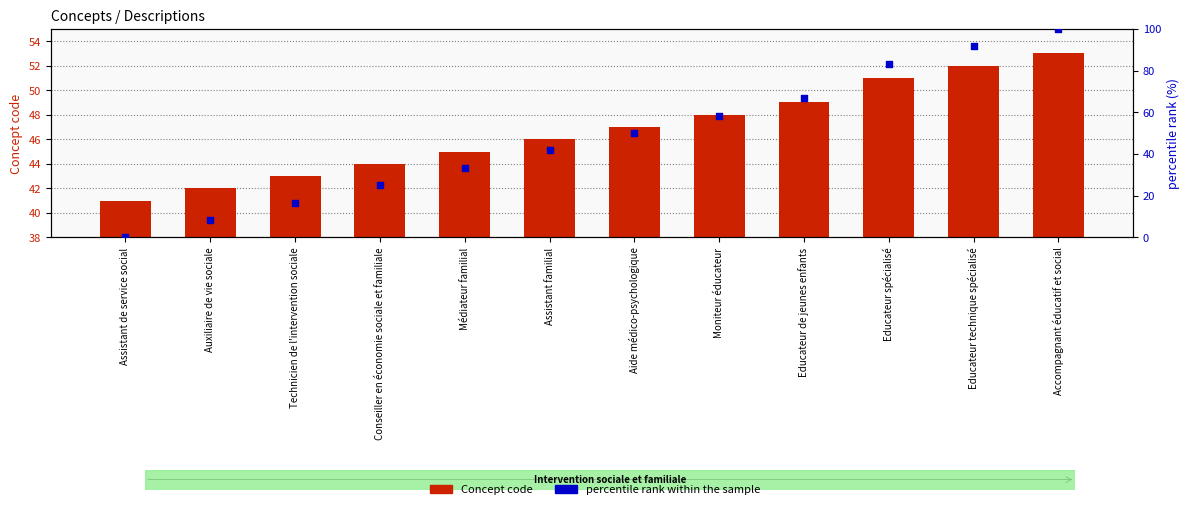

Is the value of Concept code at Educateur technique spécialisé greater than the value of percentile rank within the sample at Accompagnant éducatif et social?

No